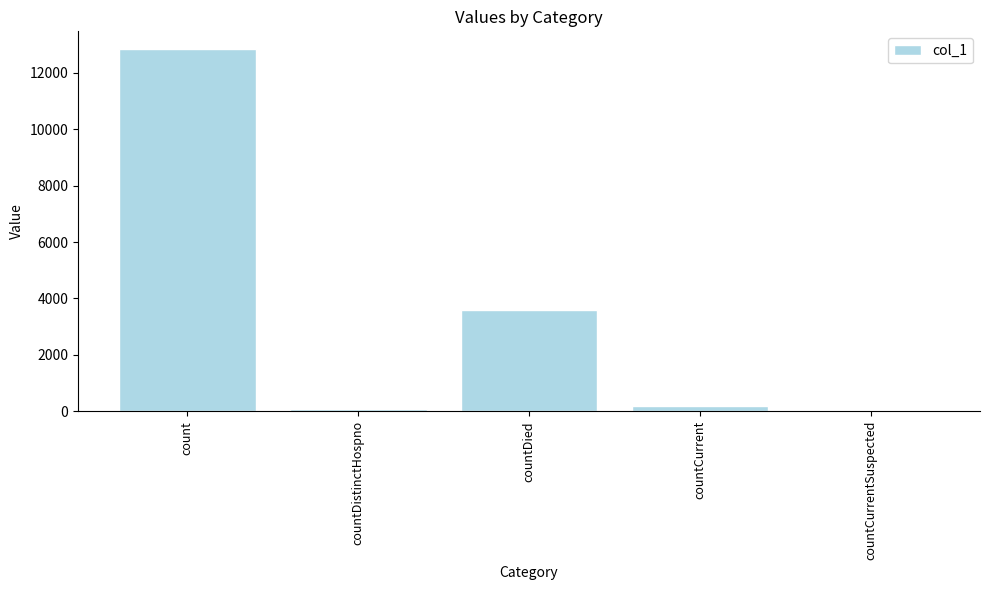

At which label is the value closest to 6411?

countDied